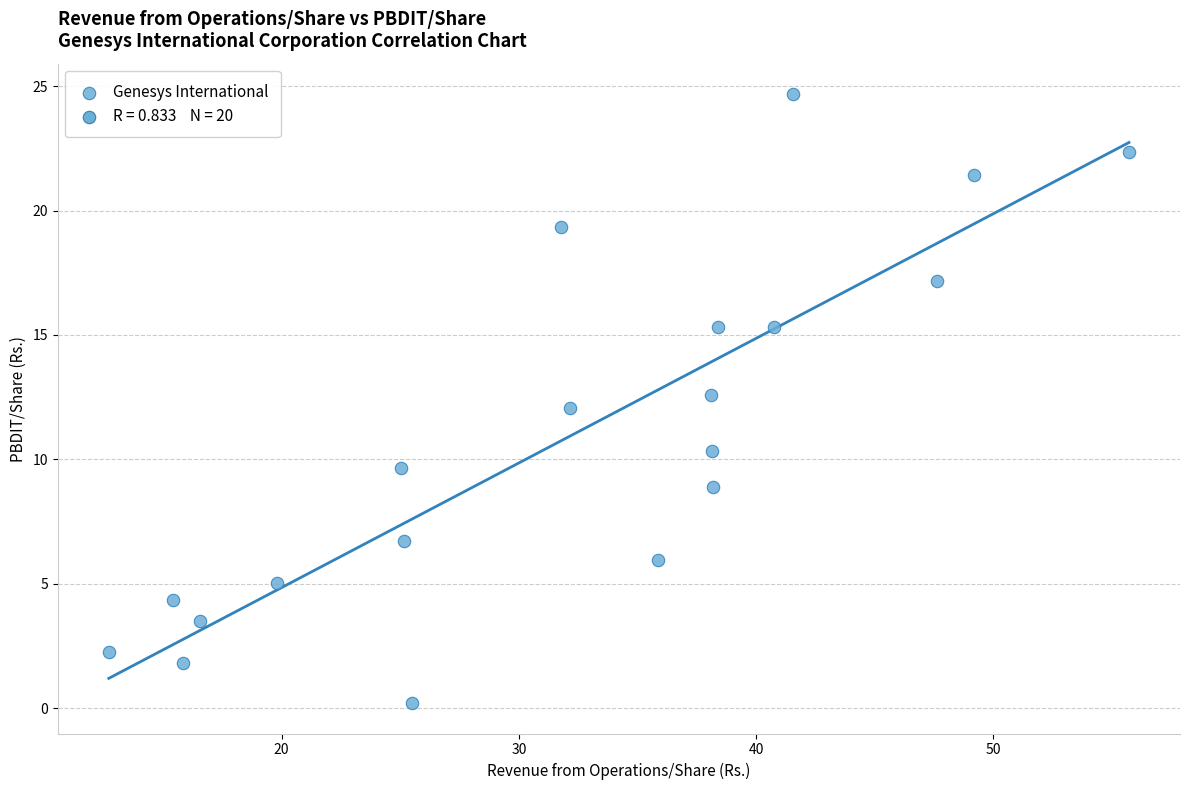

What is the range of Y values (max minus min)?

24.5